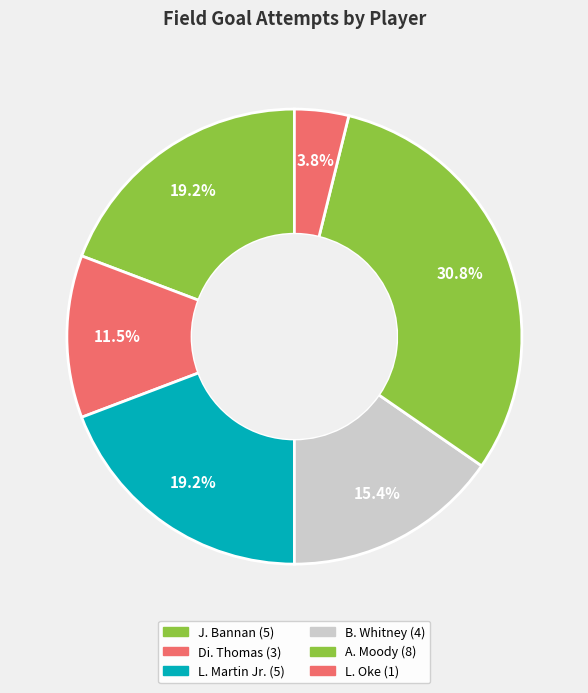

How many slices are in this pie chart?

6